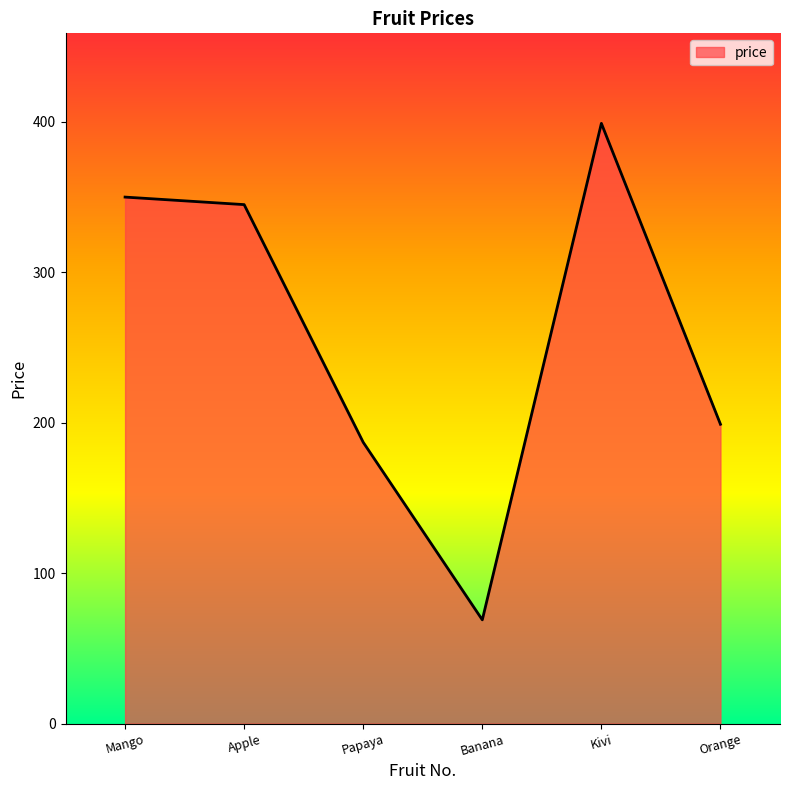

Reading right to left, what are all the values shown in this chart?

199	399	69	187	345	350